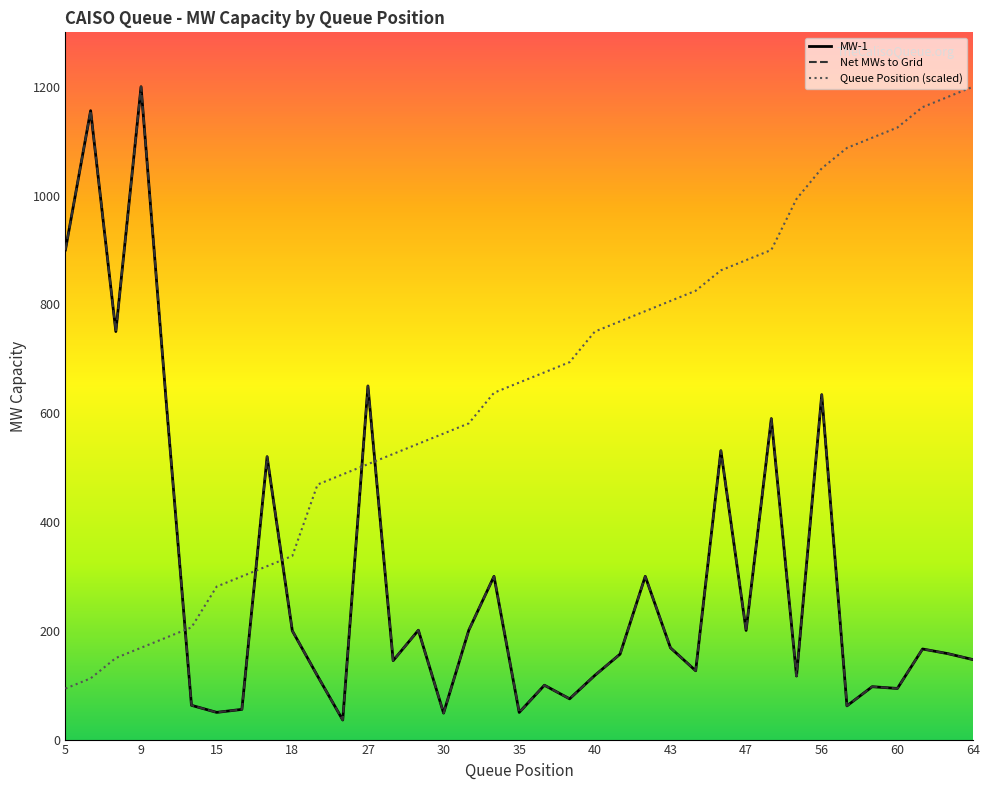

In MW-1, how many points are higher than both neighbors (excluding endpoints)?

13